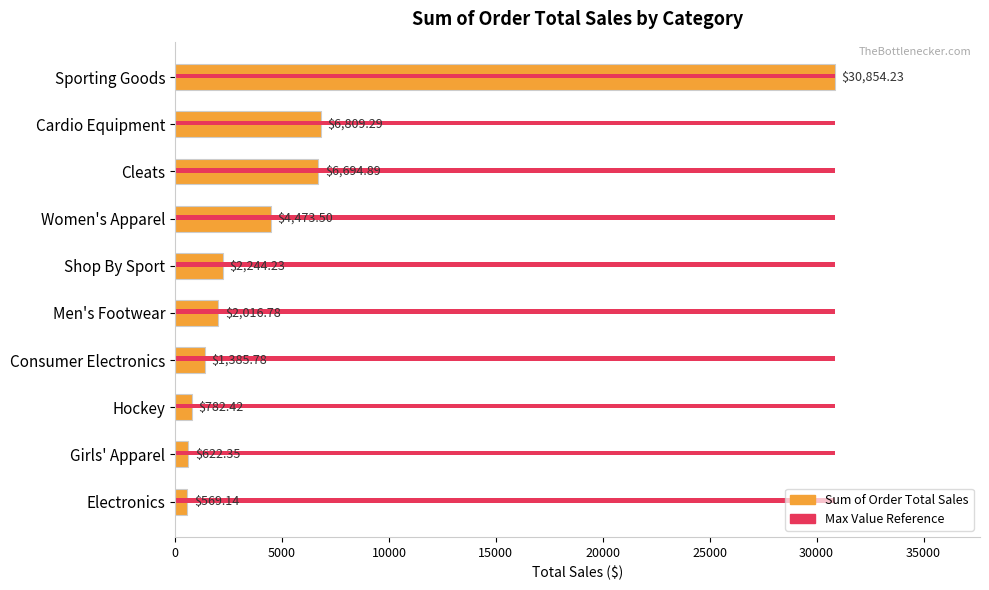

What is the average value?

5645.3